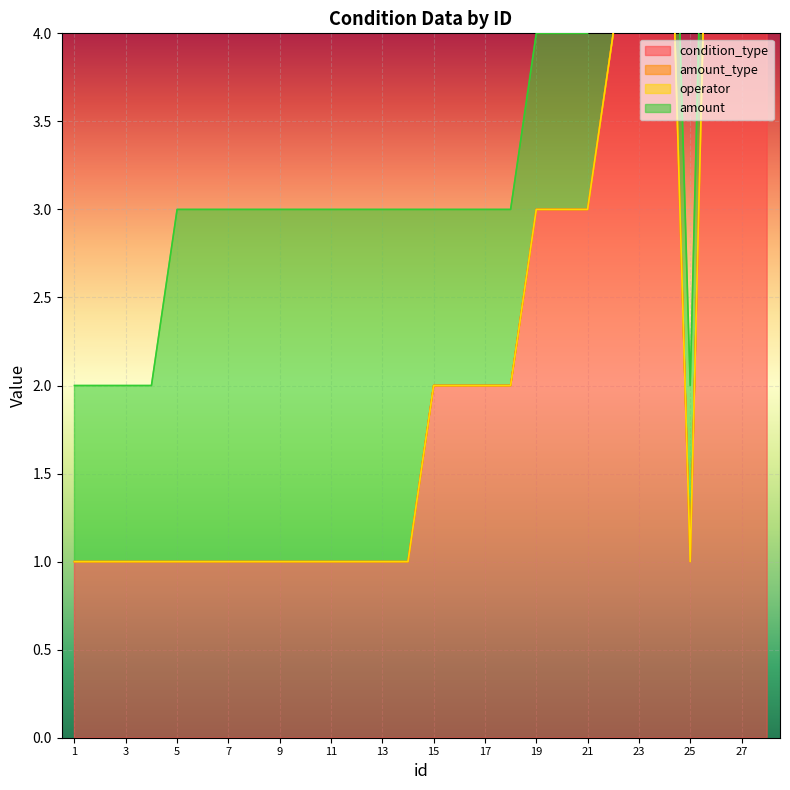

At which category is the sum across all series the highest?

27